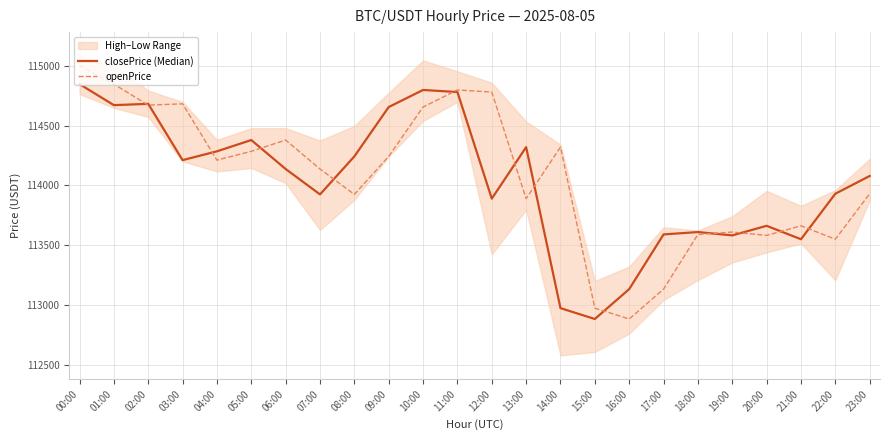

List the labels in order of closePrice (Median) value, smallest first.

15:00, 14:00, 16:00, 21:00, 19:00, 17:00, 18:00, 20:00, 12:00, 07:00, 22:00, 23:00, 06:00, 03:00, 08:00, 04:00, 13:00, 05:00, 09:00, 01:00, 02:00, 11:00, 10:00, 00:00